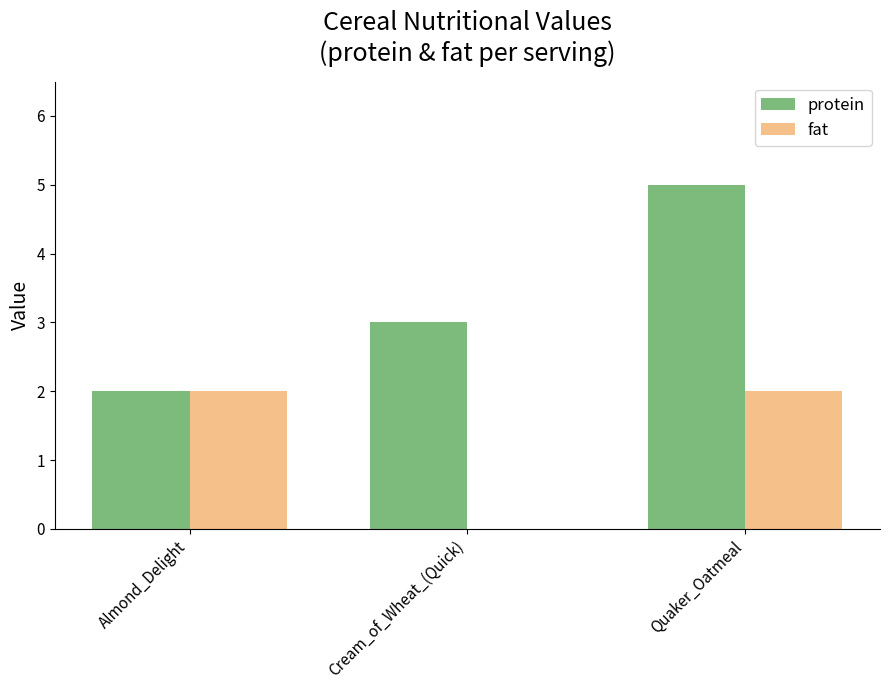

Does the chart contain stacked bars?

No